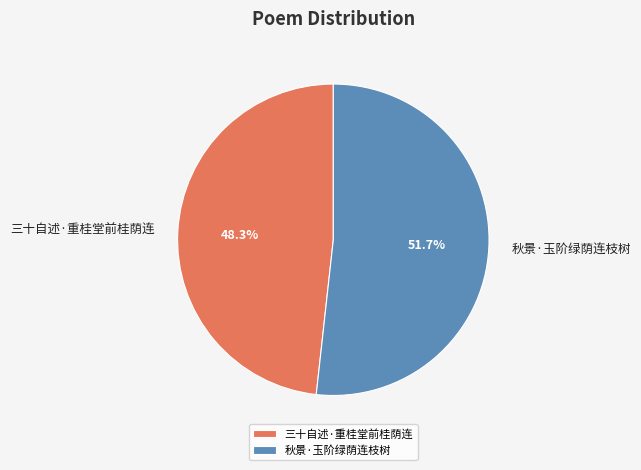

What is the ratio of the value at 三十自述·重桂堂前桂荫连 to the value at 秋景·玉阶绿荫连枝树?

0.9